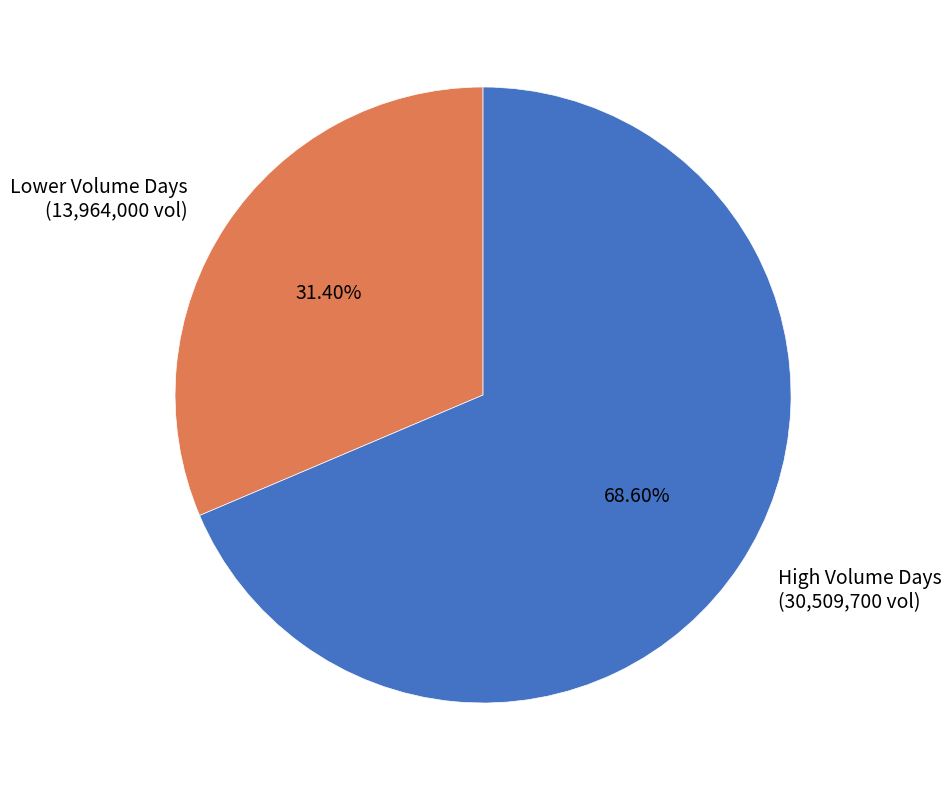

To the nearest percent, what is the average slice percentage?

50%